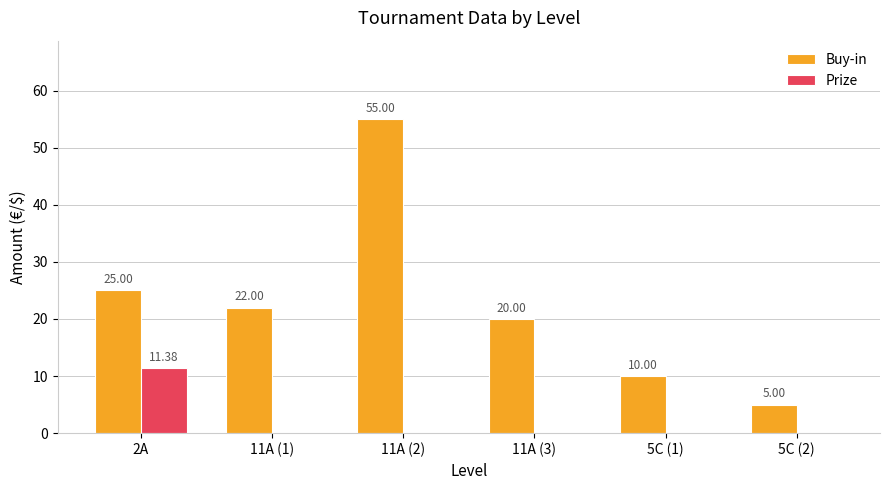

Is it true that Buy-in equals 25.0 at 2A?

True